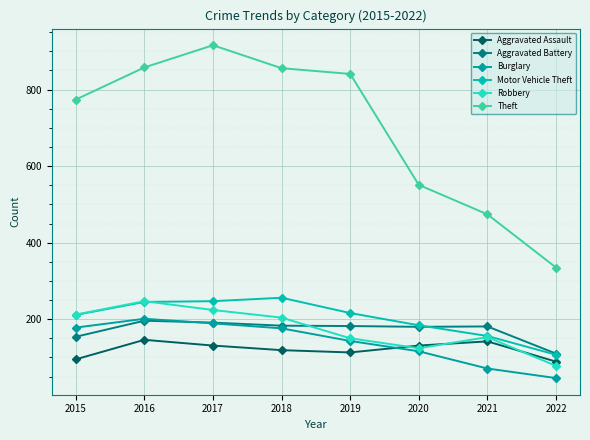

At which category is the sum across all series the highest?

2017